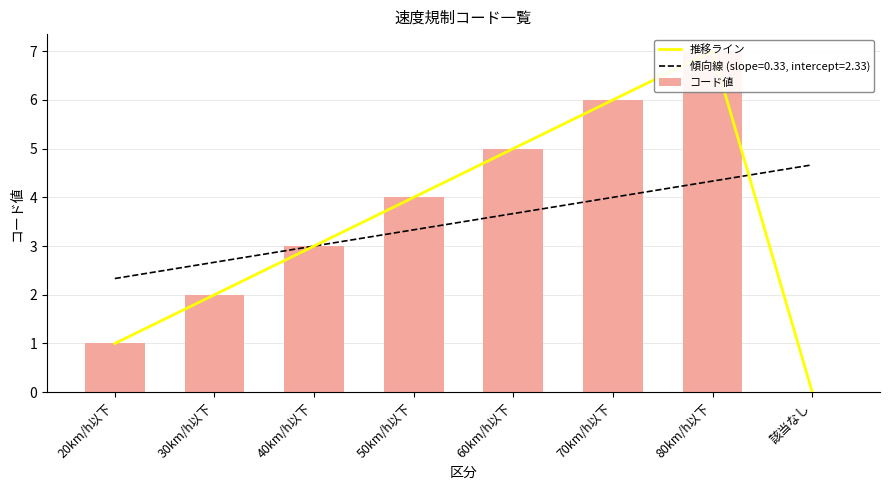

How many data points in 推移ライン are above 4?

3